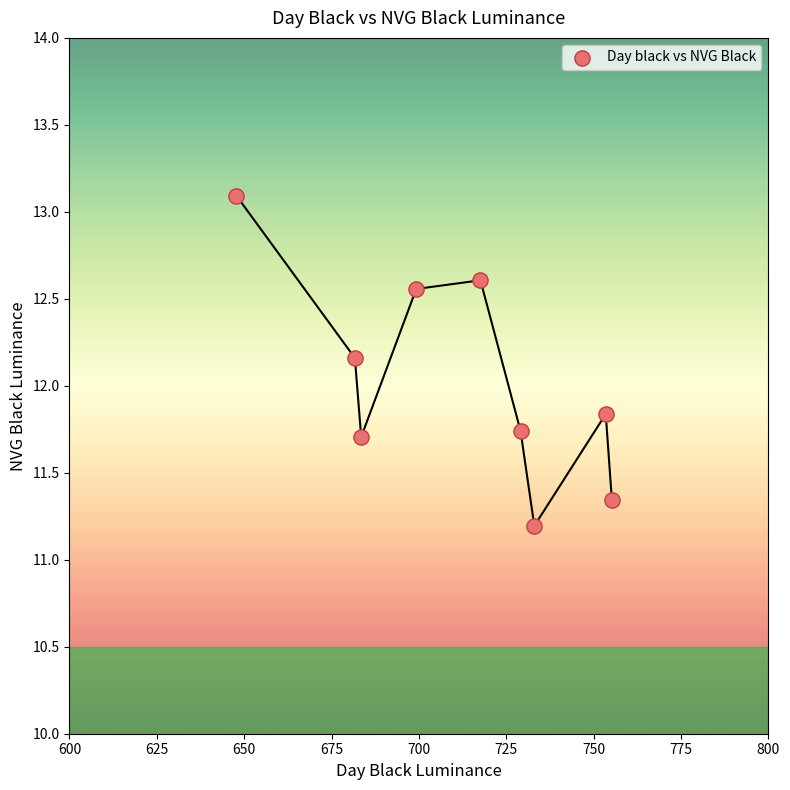

What is the average Y value?

12.0